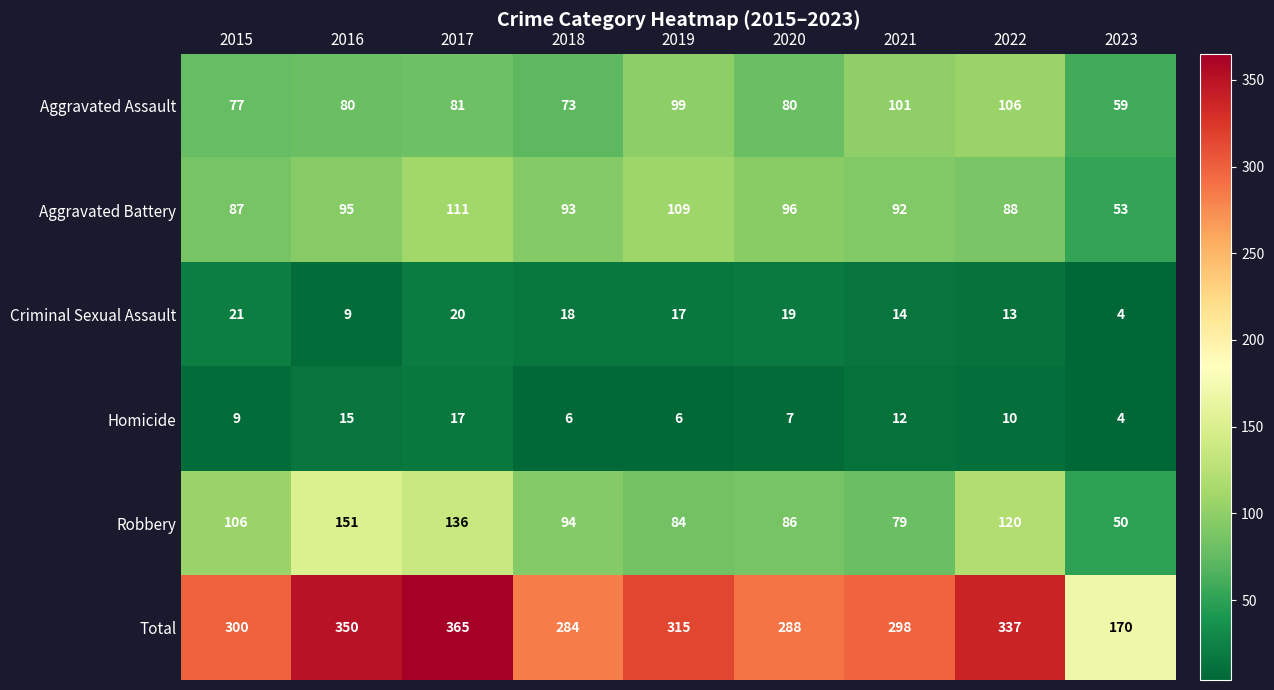

What is the smallest value displayed?

4